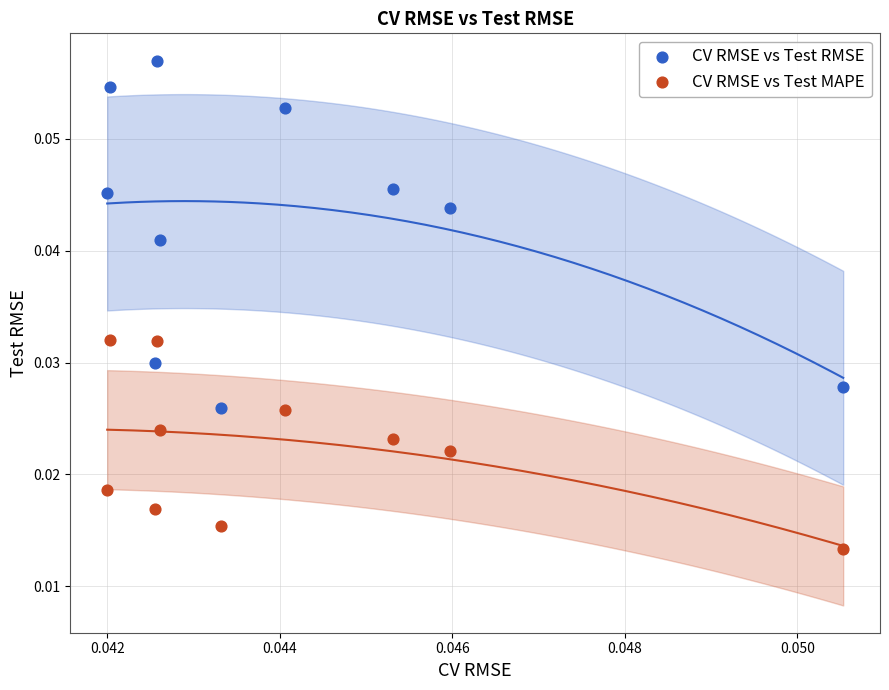

Which series contains the highest Y value?

CV RMSE vs Test RMSE